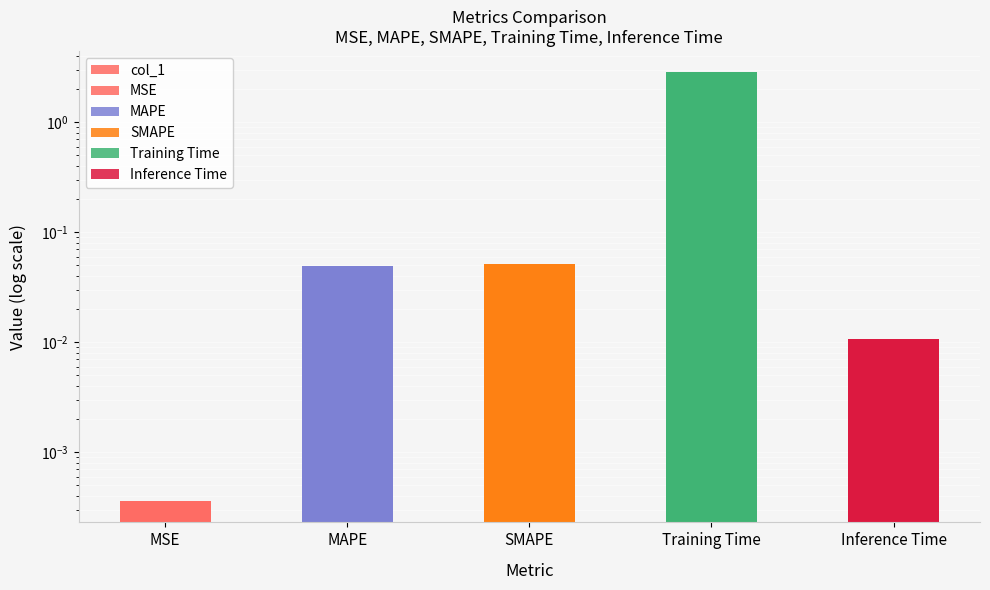

The value at SMAPE is 0.1. True or false?

False